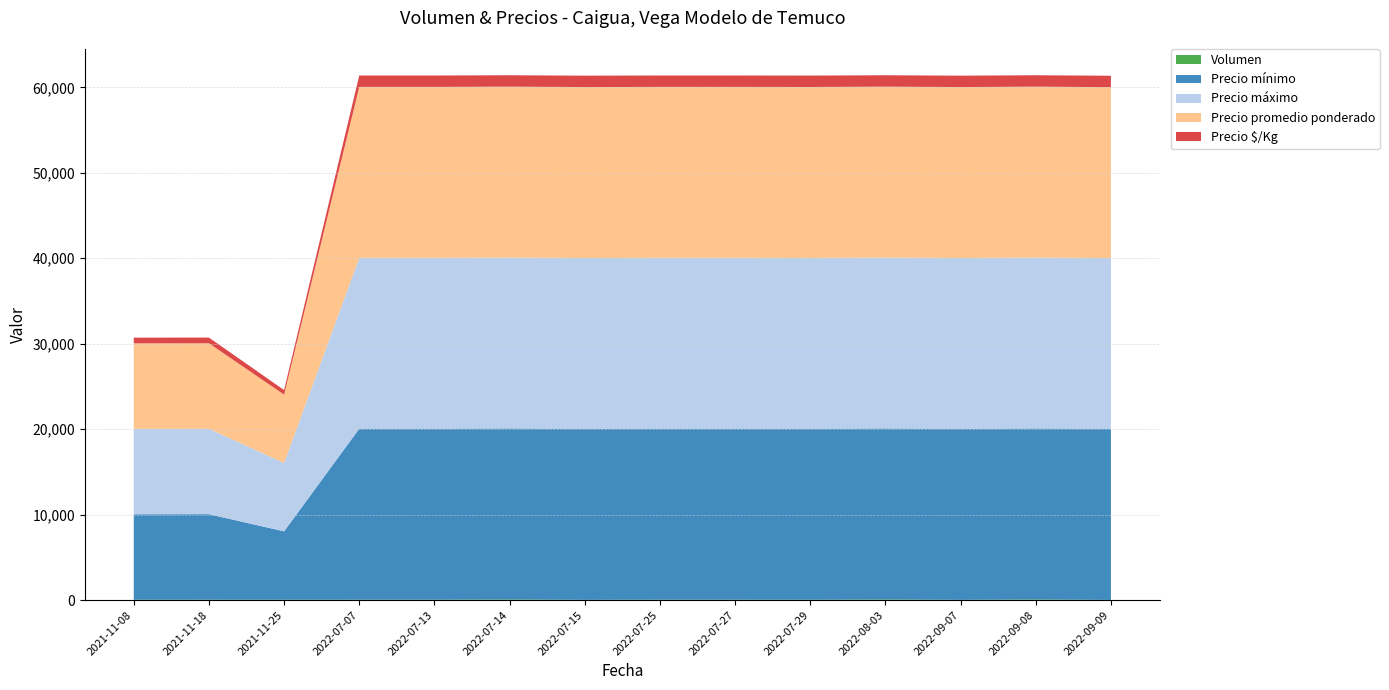

Reading right to left, list all the values displayed in this chart.

Volumen: 20	80	30	80	40	50	50	30	80	50	50	40	50	40
Precio mínimo: 20000	20000	20000	20000	20000	20000	20000	20000	20000	20000	20000	8000	10000	10000
Precio máximo: 20000	20000	20000	20000	20000	20000	20000	20000	20000	20000	20000	8000	10000	10000
Precio promedio ponderado: 20000	20000	20000	20000	20000	20000	20000	20000	20000	20000	20000	8000	10000	10000
Precio $/Kg: 1333	1333	1333	1333	1333	1333	1333	1333	1333	1333	1333	533	667	667